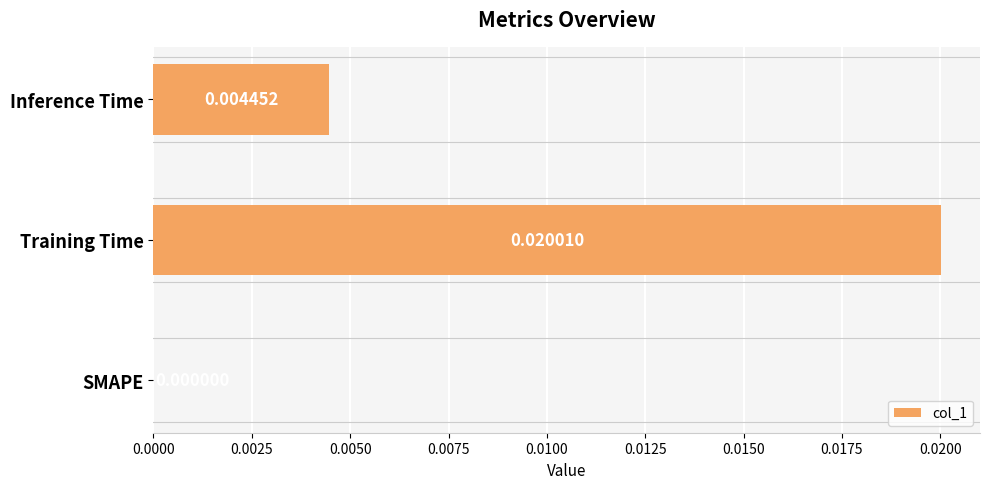

Which category has the highest value across all series?

Training Time